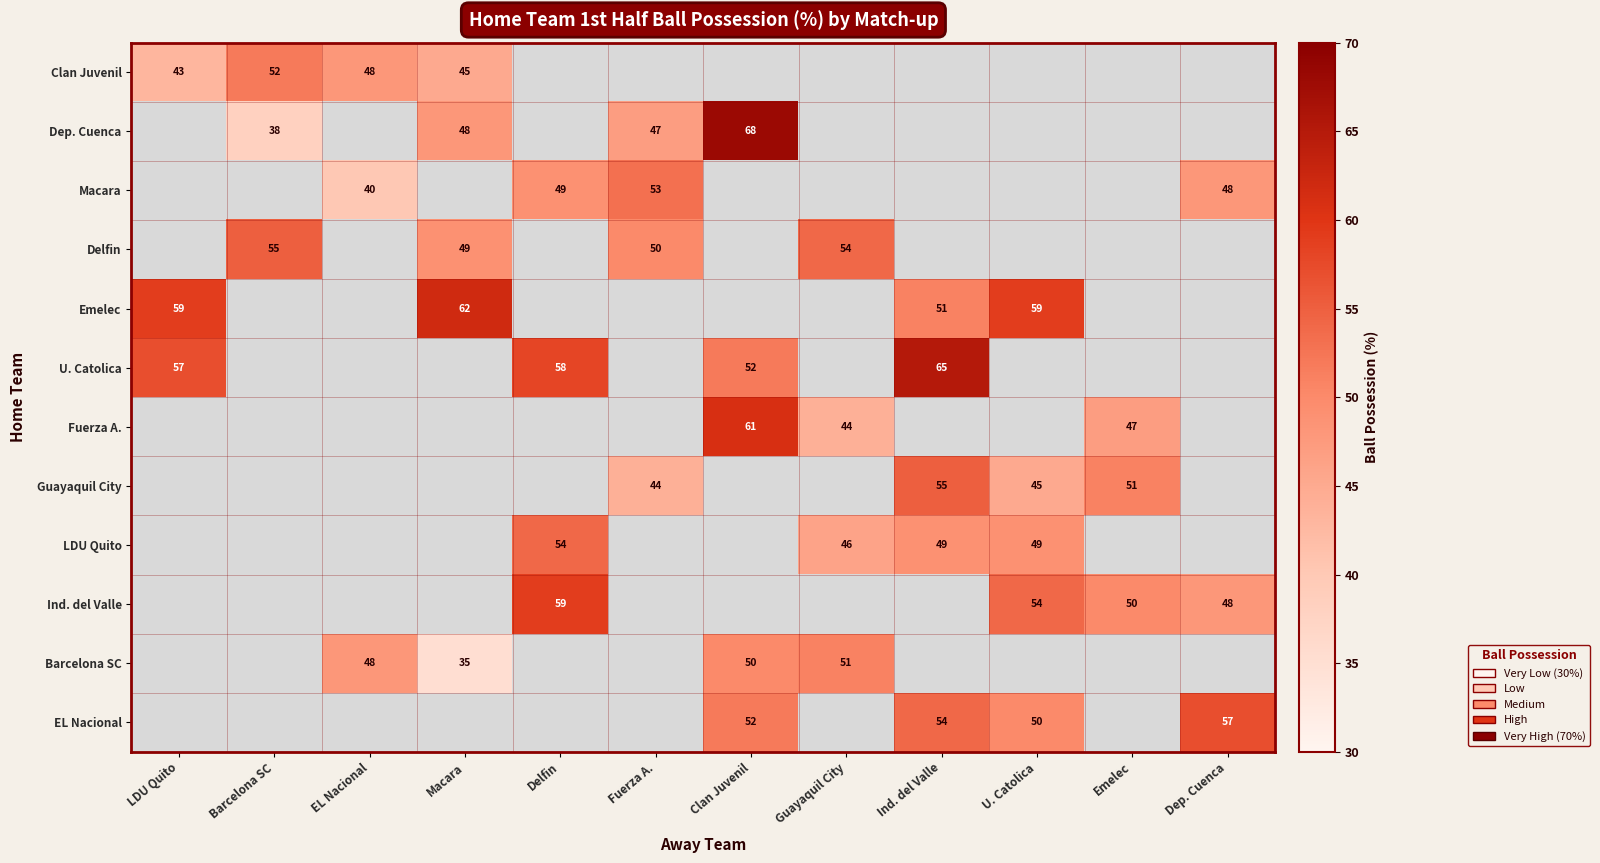

At how many categories does at least one series exceed 60?

3